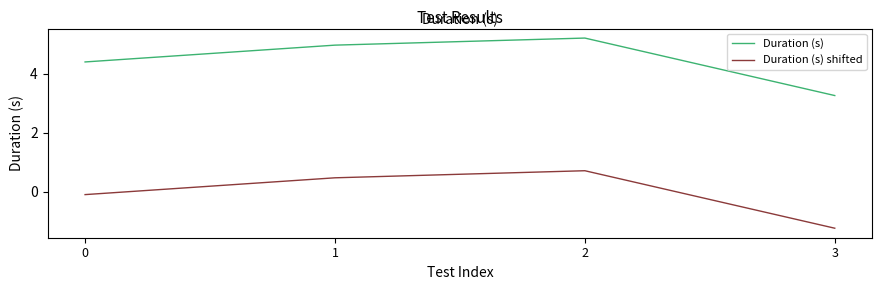

Reading left to right, extract all data points from this chart.

Duration (s): 4.4	5.0	5.2	3.3
Duration (s) shifted: -0.1	0.5	0.7	-1.2